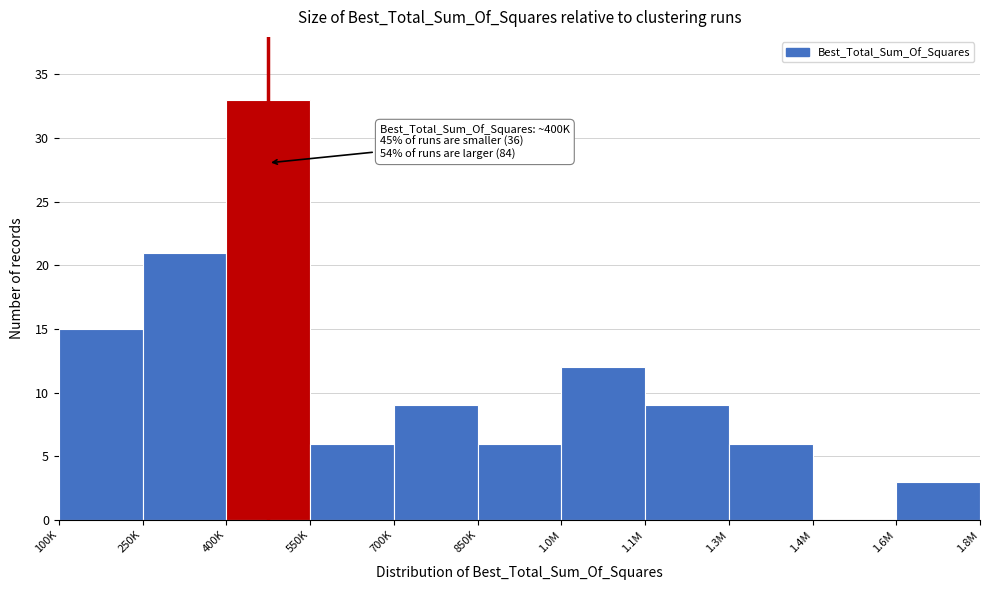

Reading left to right, list all the values displayed in this chart.

100K=15	250K=21	400K=33	550K=6	700K=9	850K=6	1.0M=12	1.1M=9	1.3M=6	1.4M=0	1.6M=3